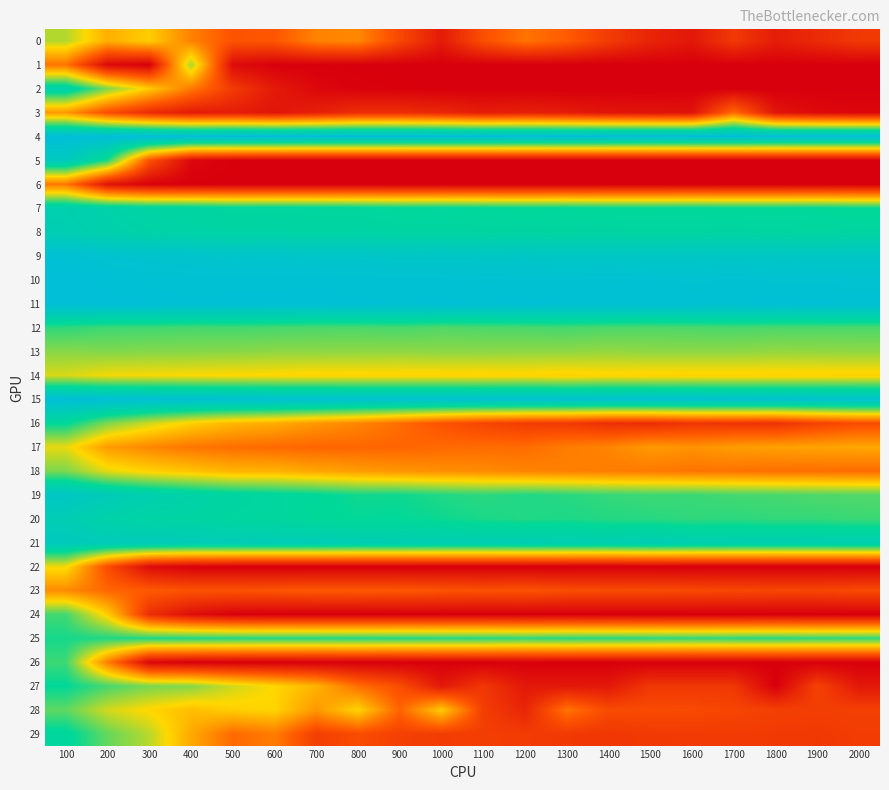

Between 800 and 1700, which series saw the biggest shift?

28